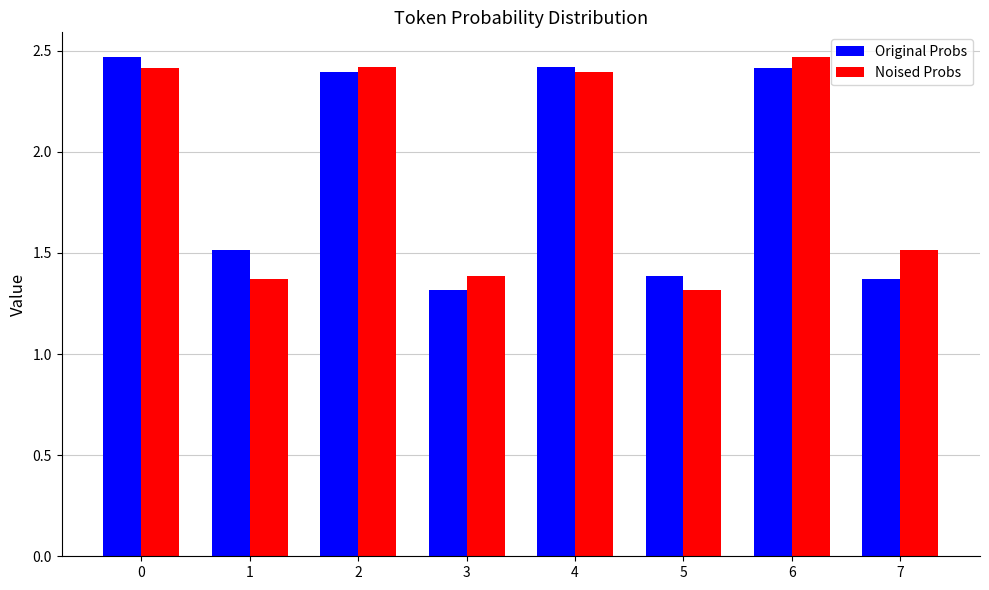

What is the value of the Noised Probs bar at the 5th from the left?

2.4